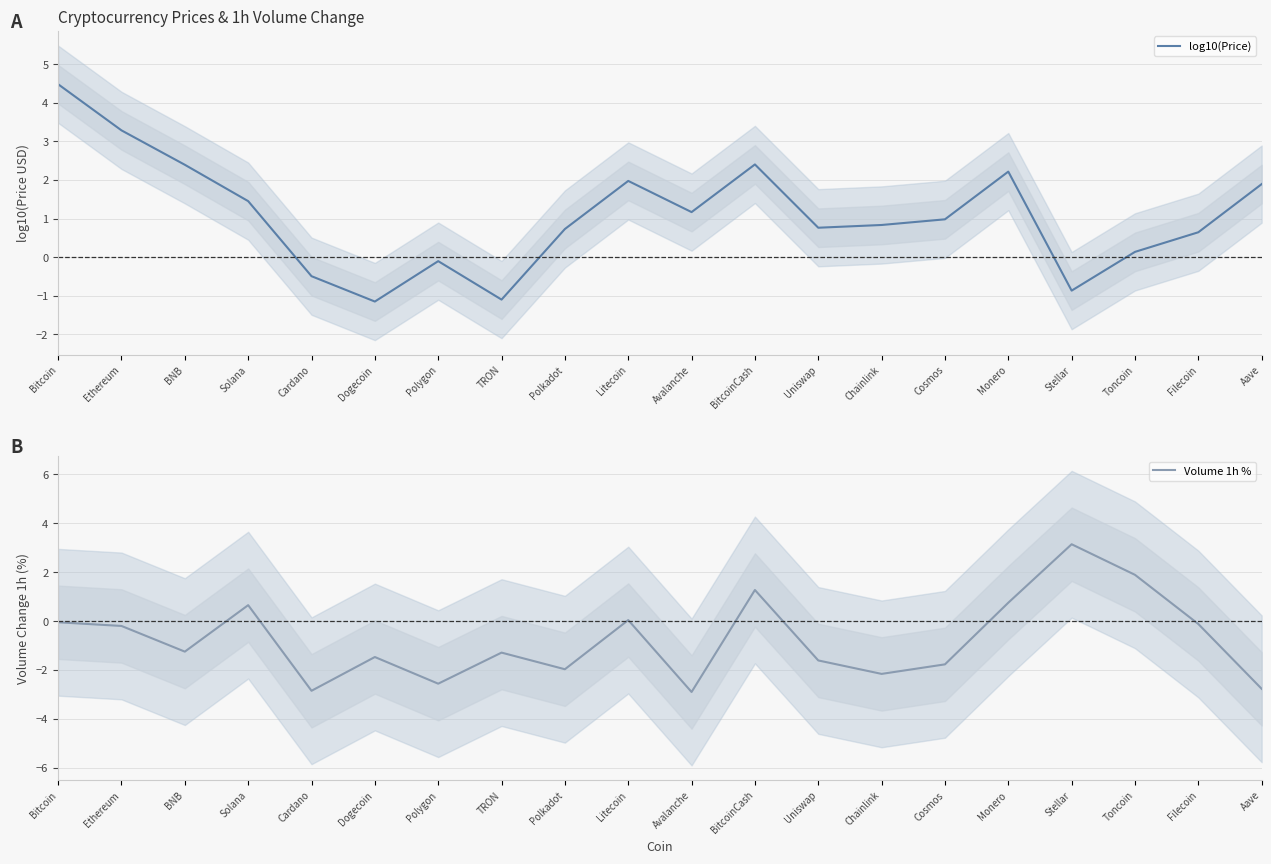

What are all the series names shown in the legend?

log10(Price), Volume 1h %